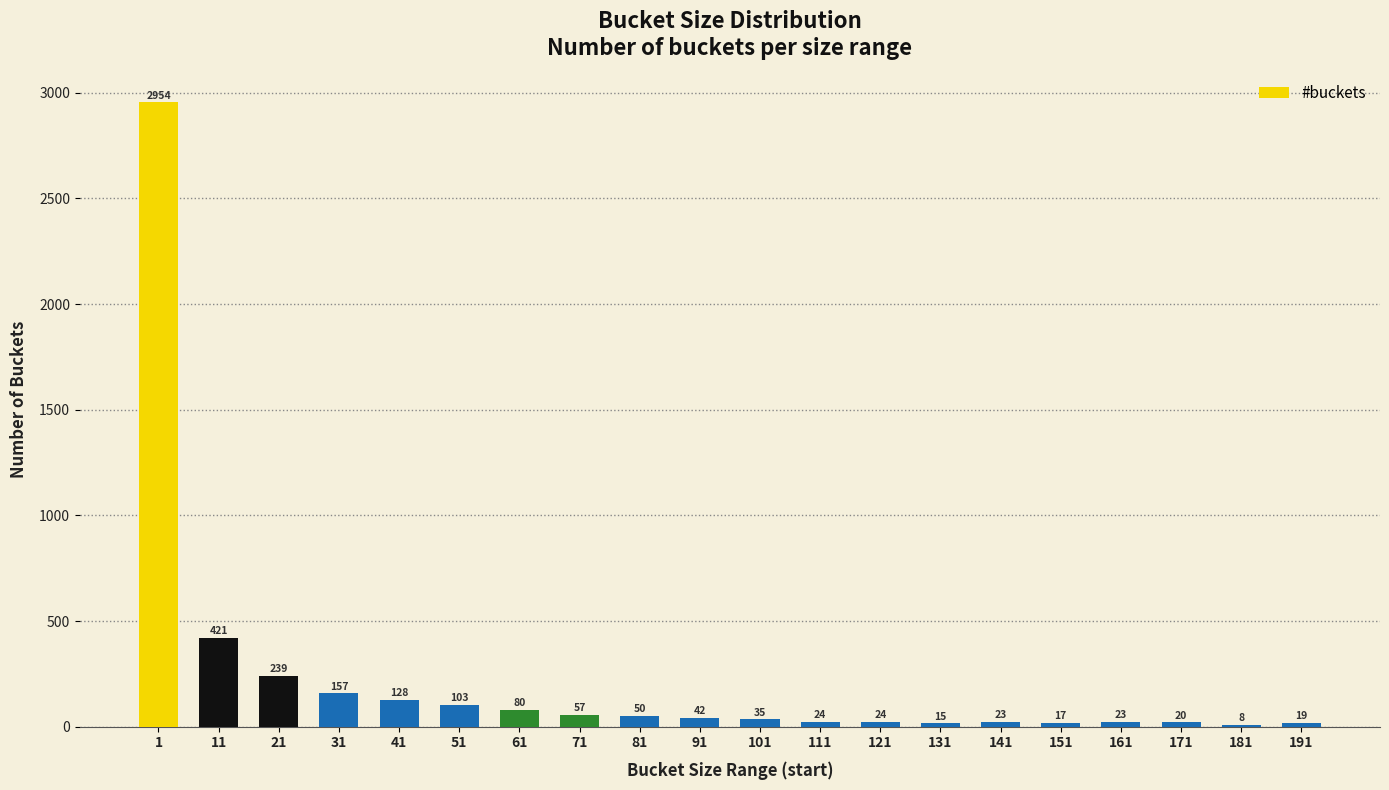

What is the sum of the values at 81 and 41?

178